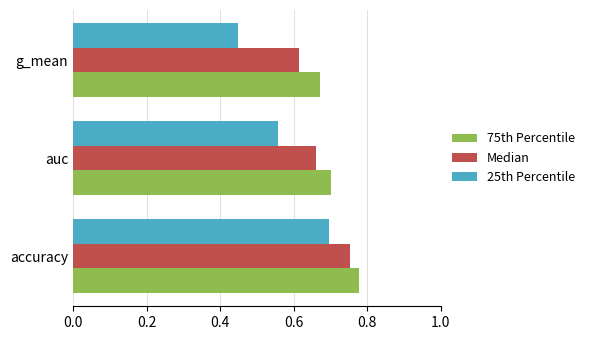

Where is 75th Percentile nearest to the value 0?

g_mean